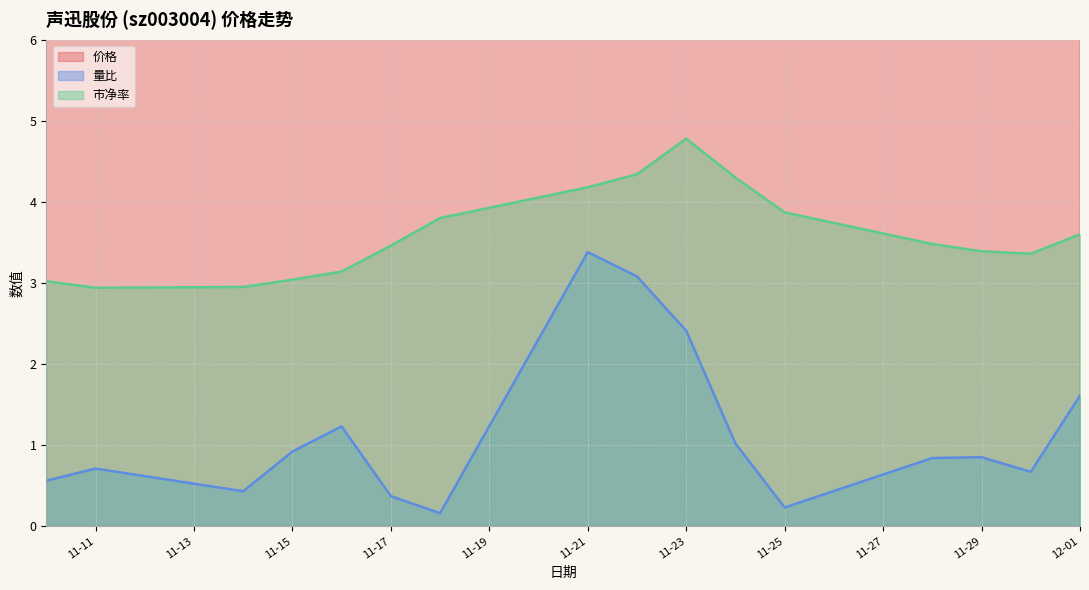

True or false: 市净率 and 价格 cross at least once.

False